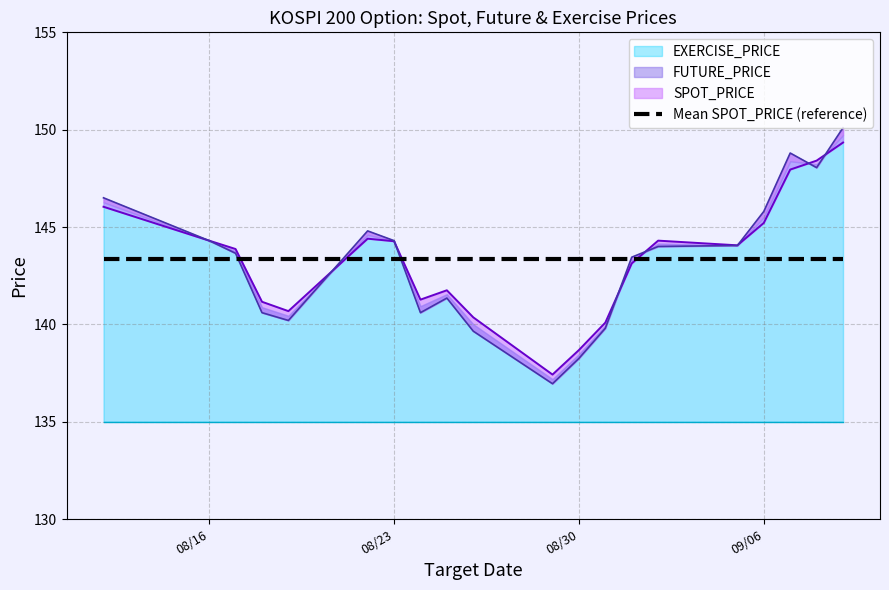

True or false: SPOT_PRICE has more than 0 points higher than both neighbors.

True